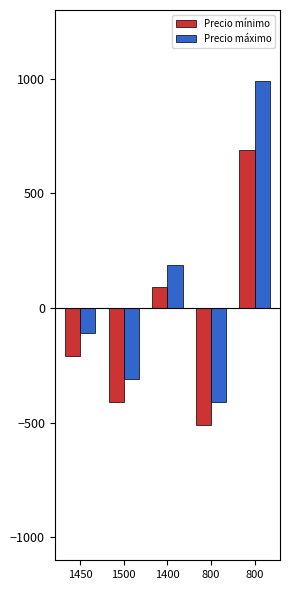

Rank the series by their maximum value, from lowest to highest.

Precio mínimo, Precio máximo